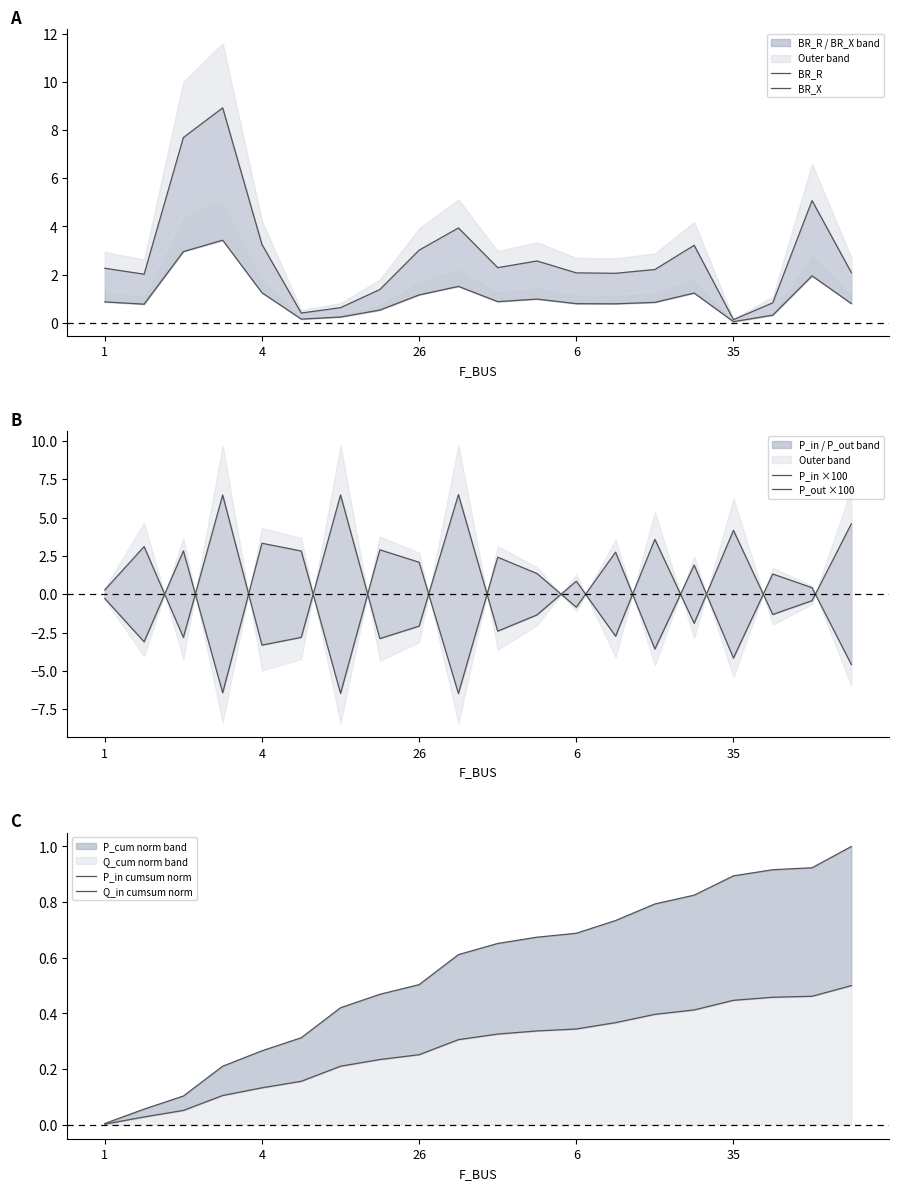

What is the label of the 15th point from the left?

14